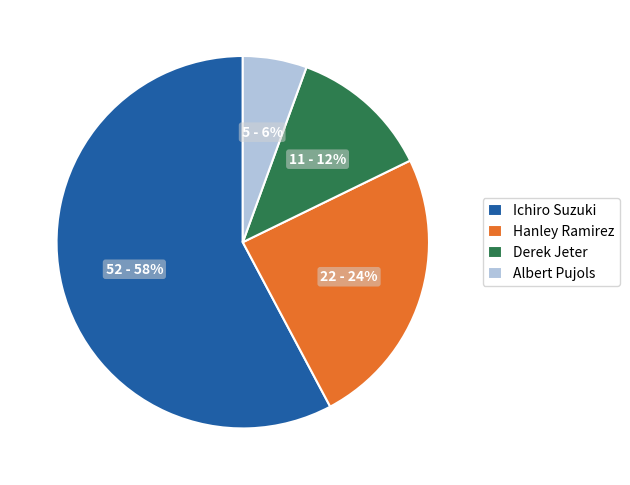

How many slices are in this pie chart?

4